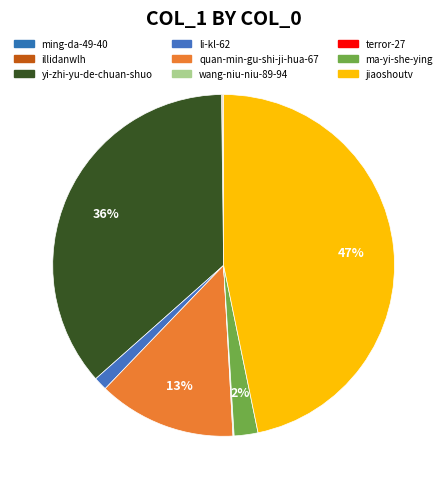

To the nearest percent, what is the difference between the largest and smallest slice percentages?

47%